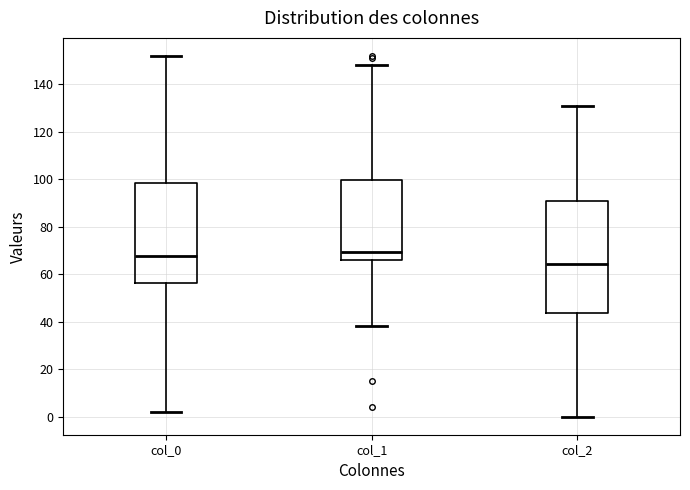

Reading left to right, read every box against the y-axis: the position of its median line, the range the box covers, and the ends of its whiskers. The values are not printed on the chart, so give them approximately, as read against the axis.

col_0: median 68, box 56 to 98, whiskers 2 to 152
col_1: median 70, box 66 to 100, whiskers 38 to 148
col_2: median 64, box 44 to 92, whiskers 0 to 132